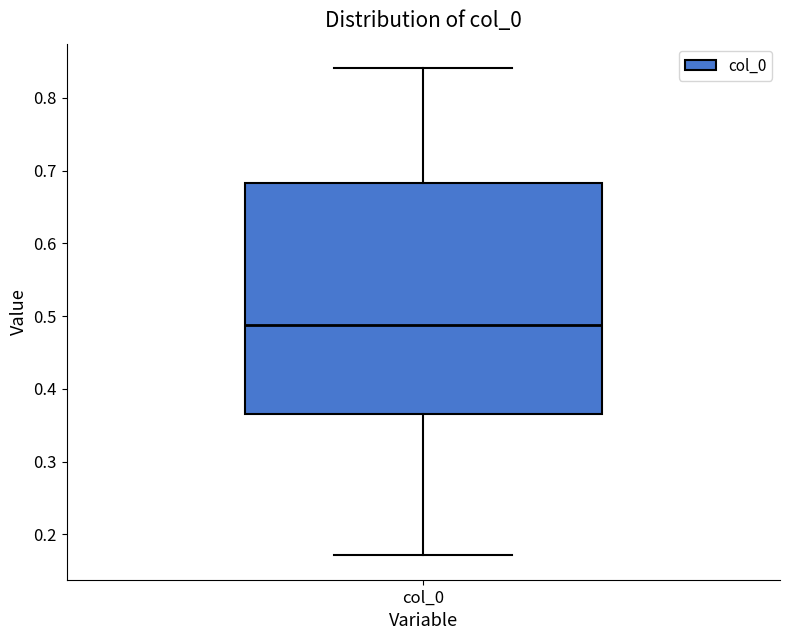

Transcribe this box plot: give where the median line is, the range the box spans, and where the two whiskers end, as read against the y-axis. The values are not printed on the chart, so give them approximately, as read against the axis.

median 0.49, box 0.37 to 0.68, whiskers 0.17 to 0.84